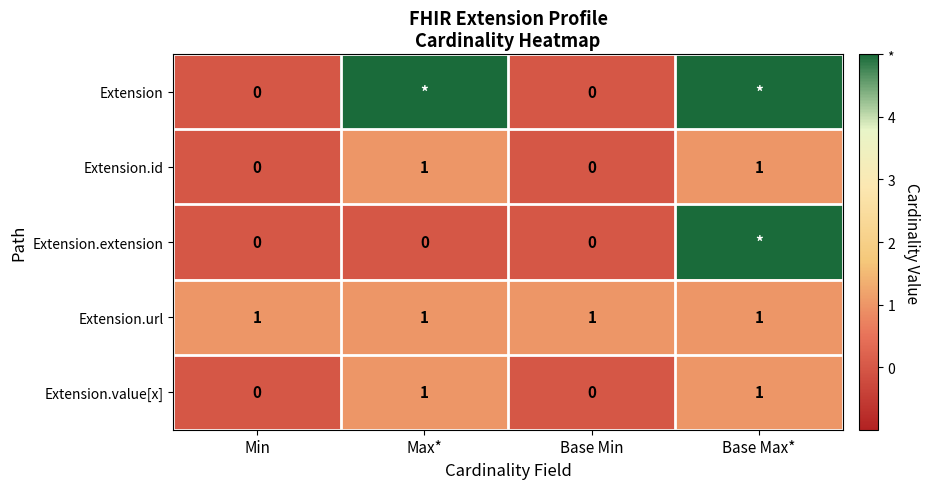

The Extension.url series shows 0 at Base Max*. True or false?

False